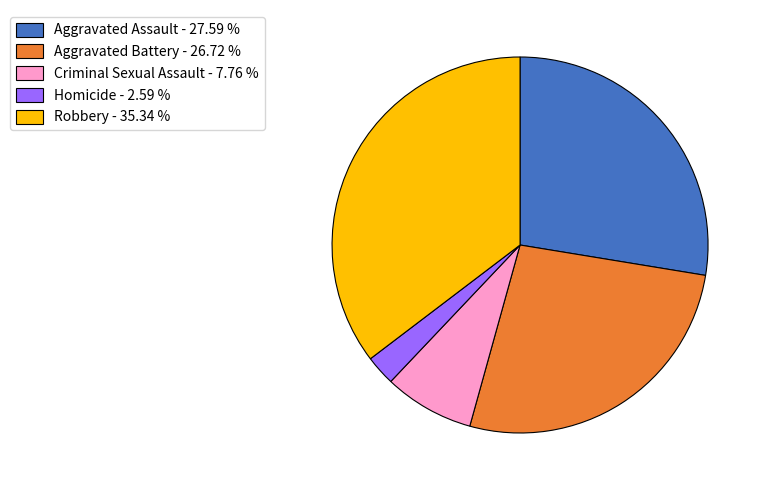

Rank the categories by value from highest to lowest.

Robbery, Aggravated Assault, Aggravated Battery, Criminal Sexual Assault, Homicide